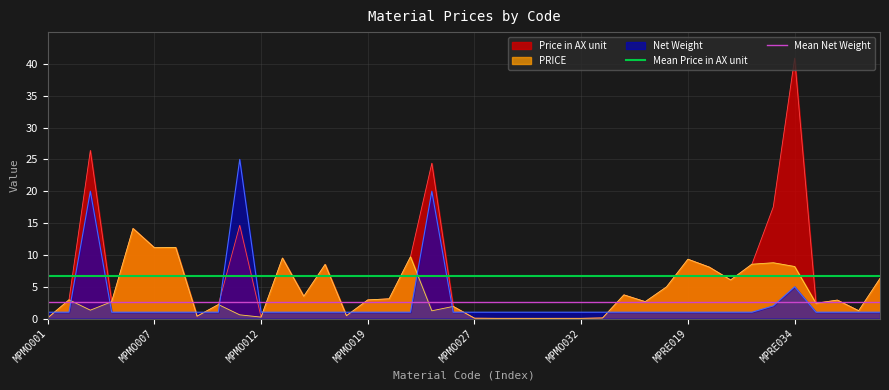

Where is Mean Price in AX unit nearest to the value 6?

MPMO001